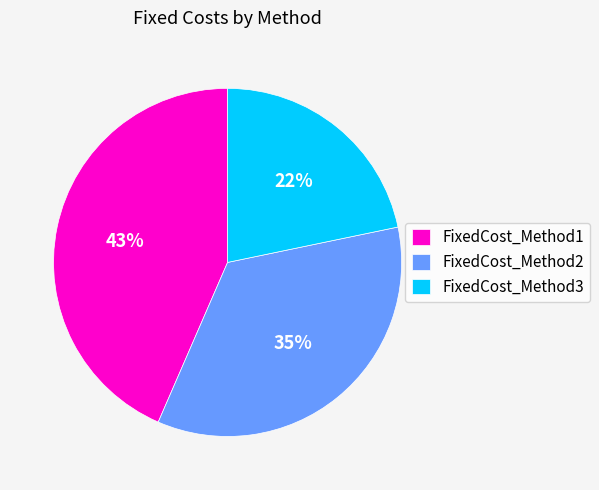

How many segments does this pie chart have?

3